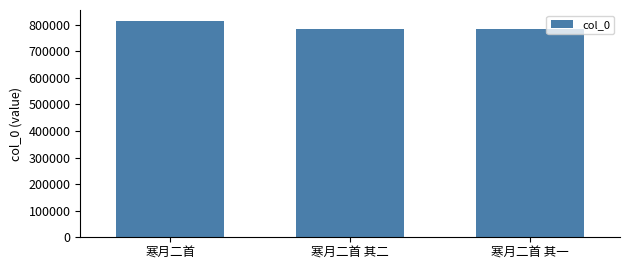

What is the maximum value shown in the chart?

814811